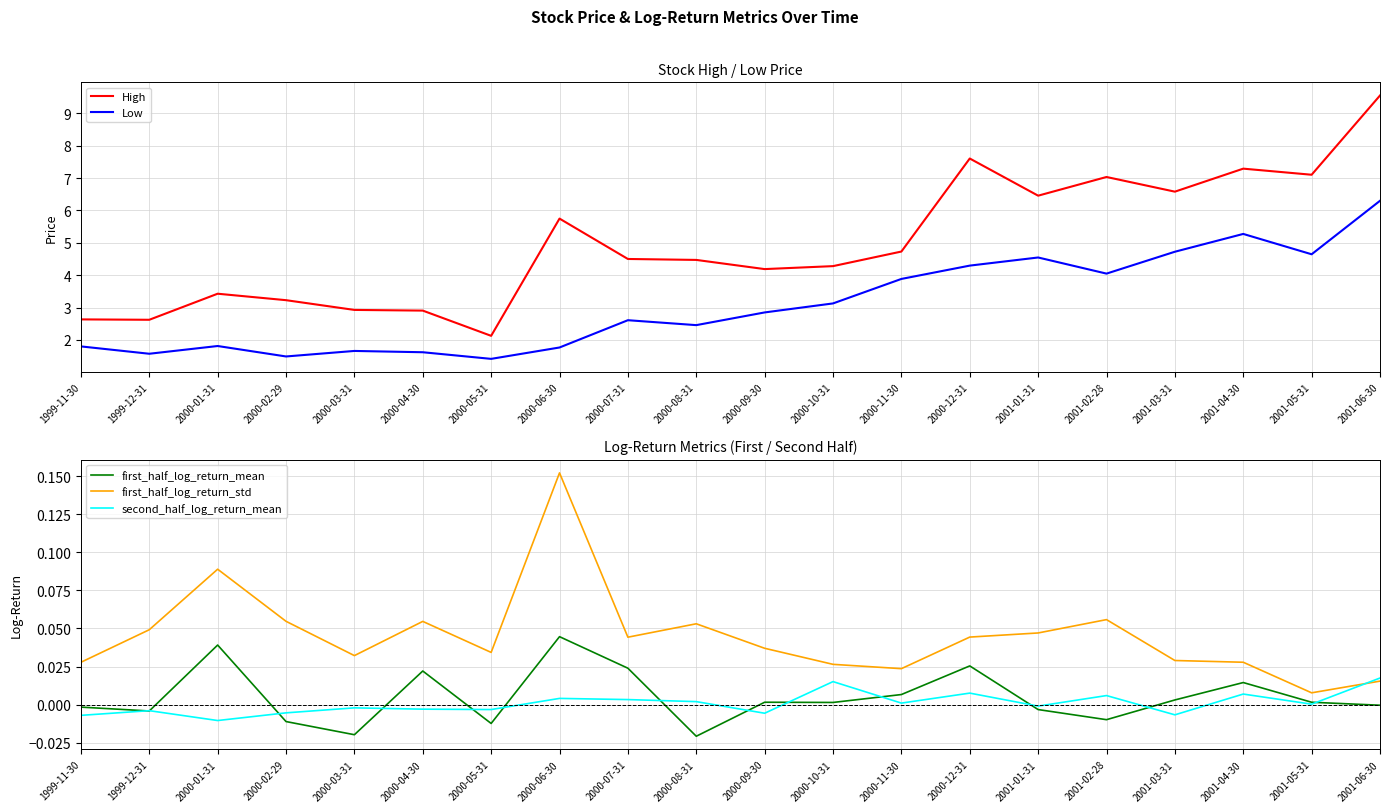

Between 2001-02-28 and 2000-08-31, which is larger?

2001-02-28